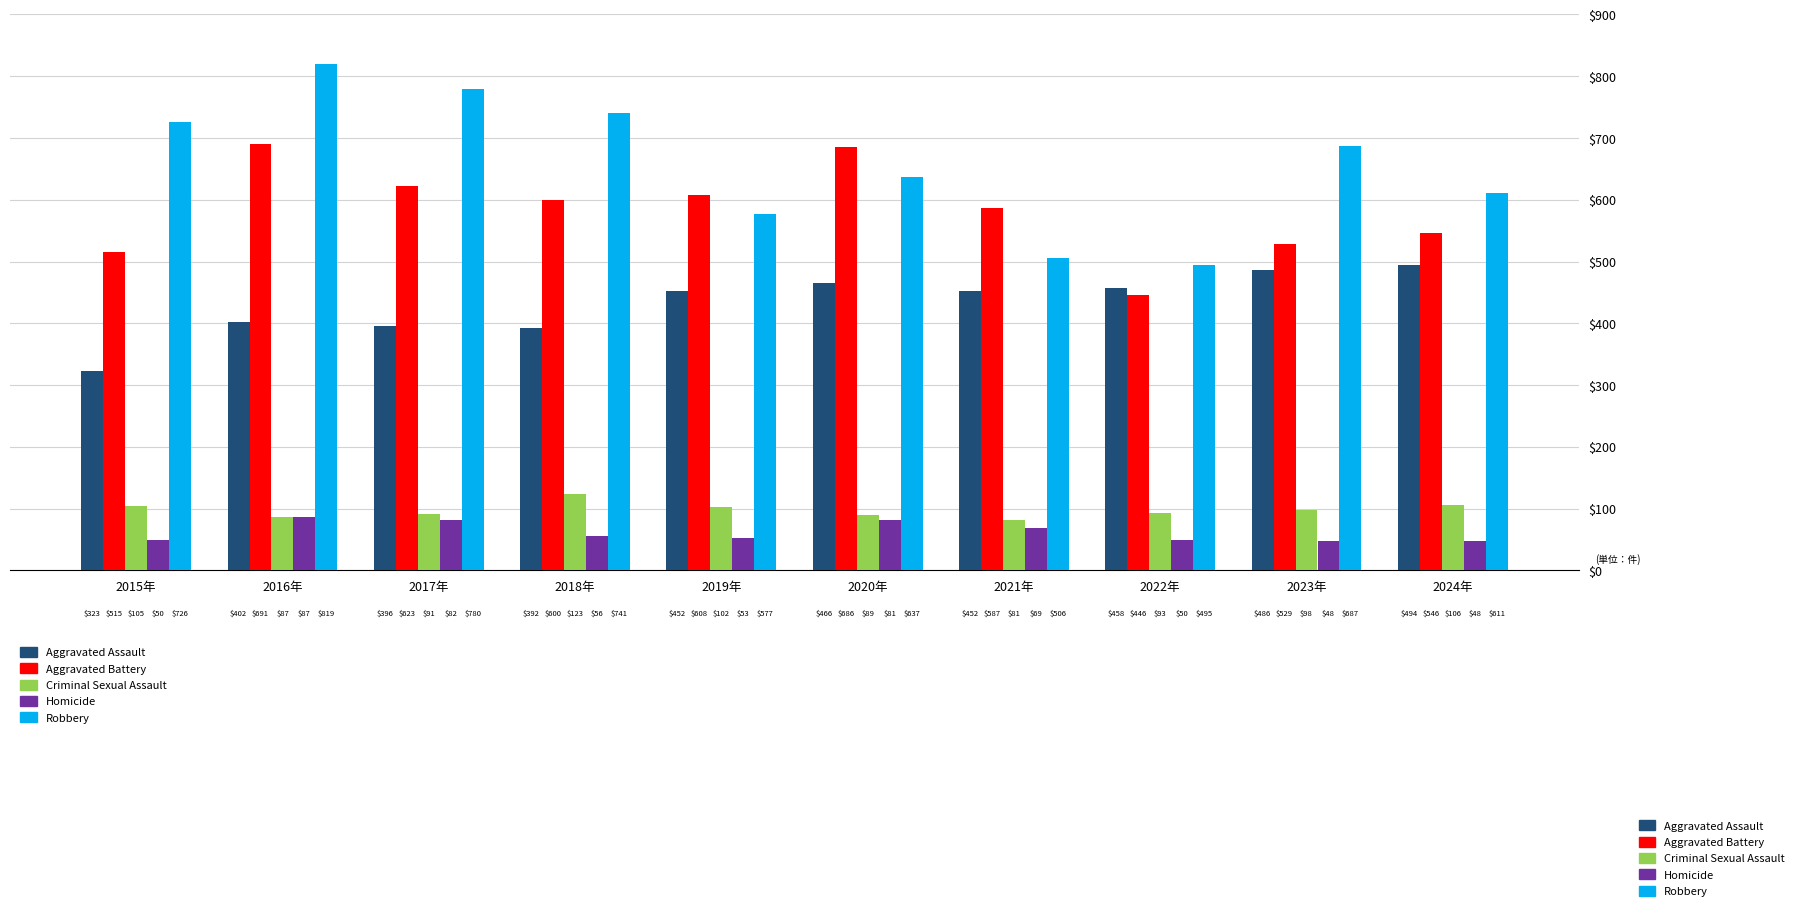

Are the bars horizontal?

No